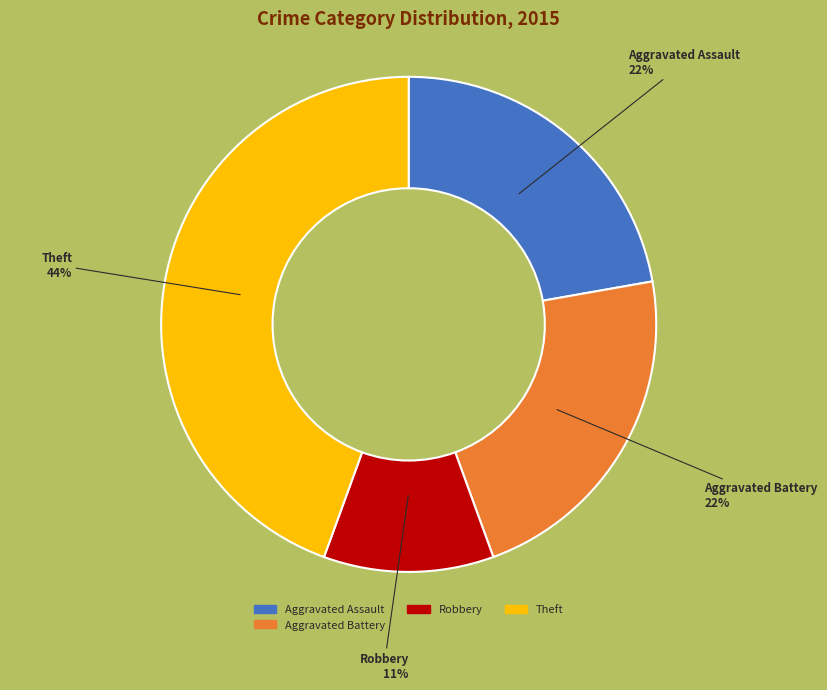

Is the sum of Aggravated Assault and Theft greater than half?

Yes